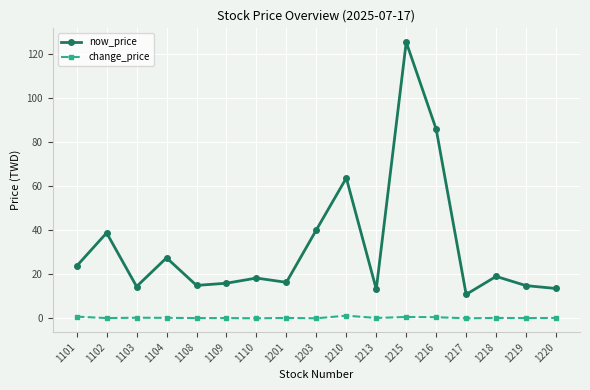

True or false: now_price has a value of 14.8 at 1219.

True